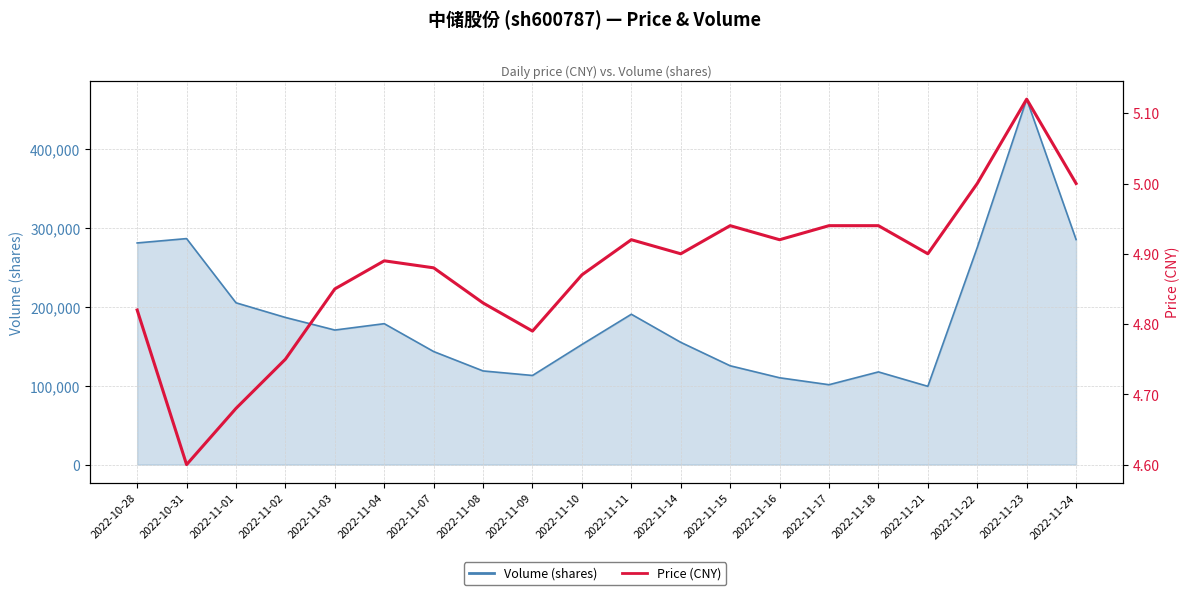

True or false: there are more than 1 points higher than both neighbors.

True